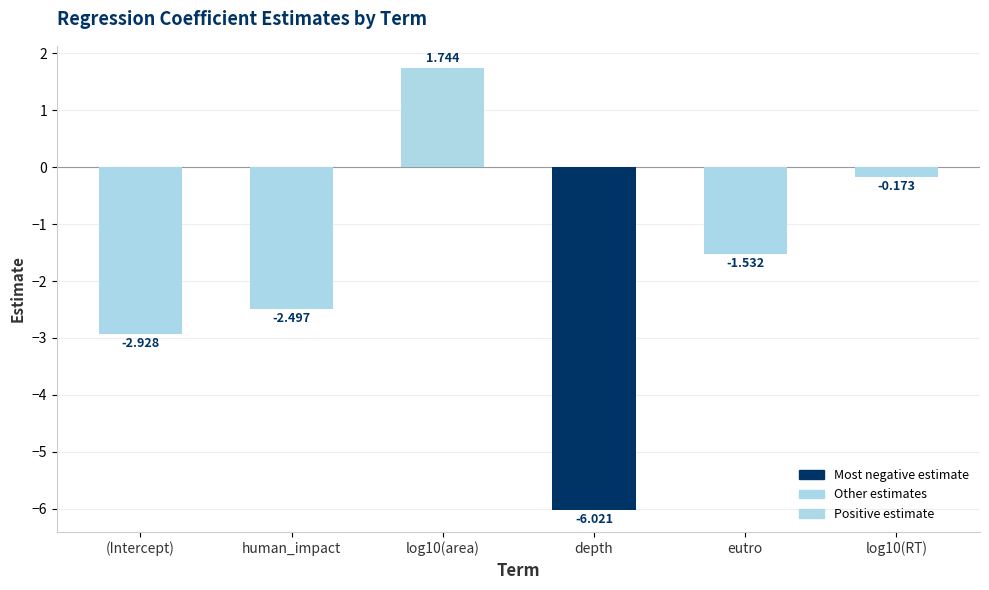

Which category has the lowest value across all series?

depth